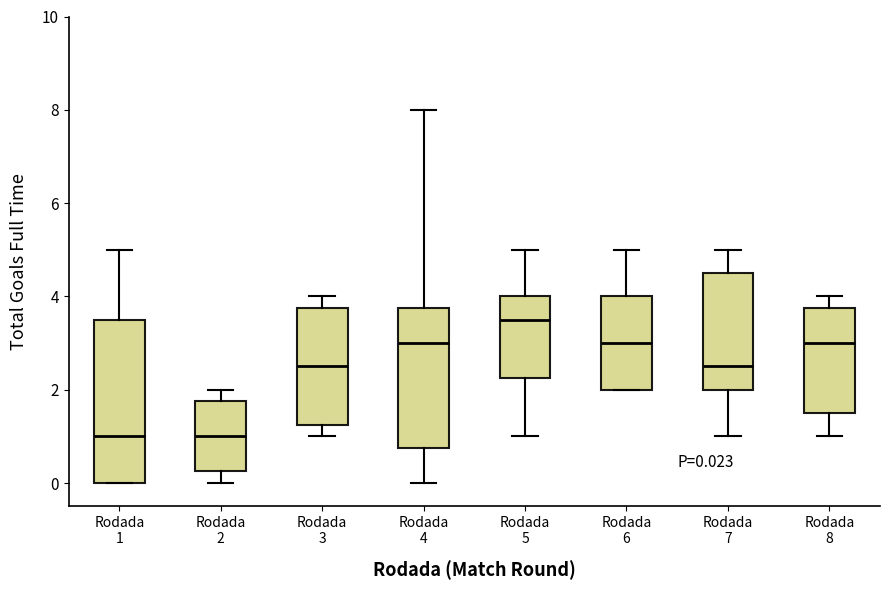

Comparing the boxes themselves (not the whiskers), which one is the tallest?

Rodada 1